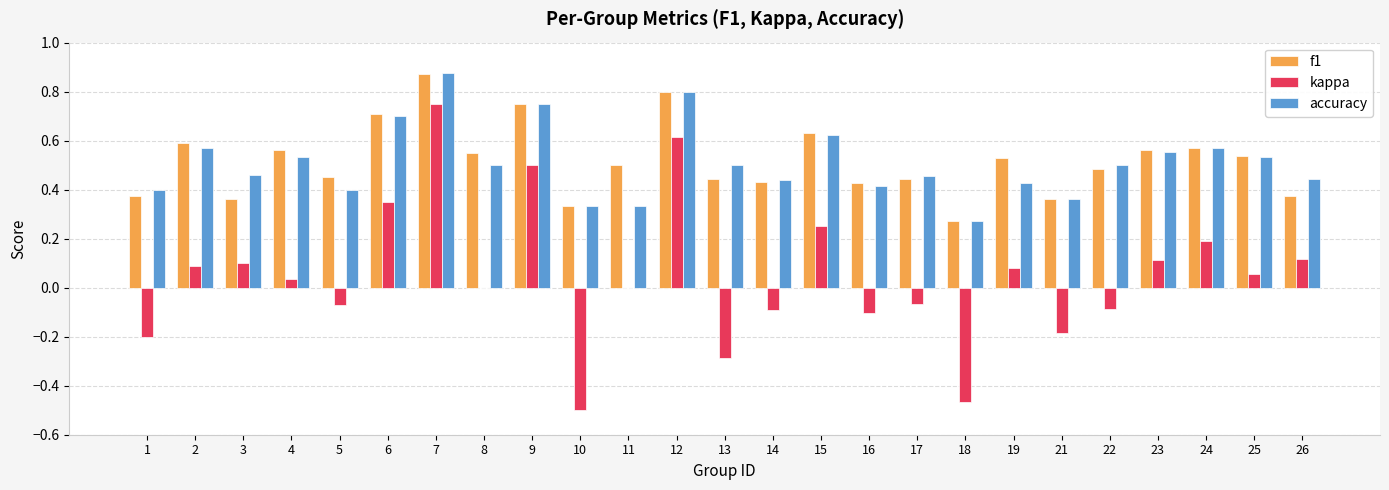

Is it true that kappa equals -0.1 at 10?

False